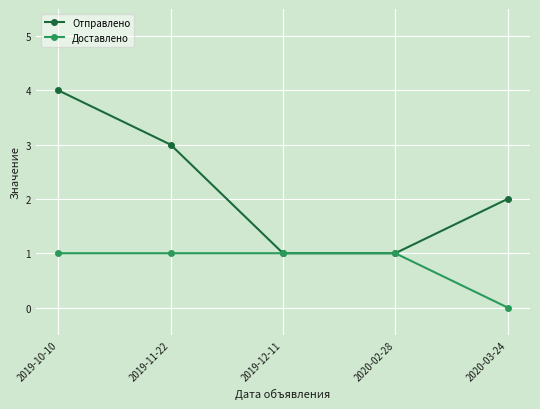

What is the label of the 5th point from the right?

2019-10-10